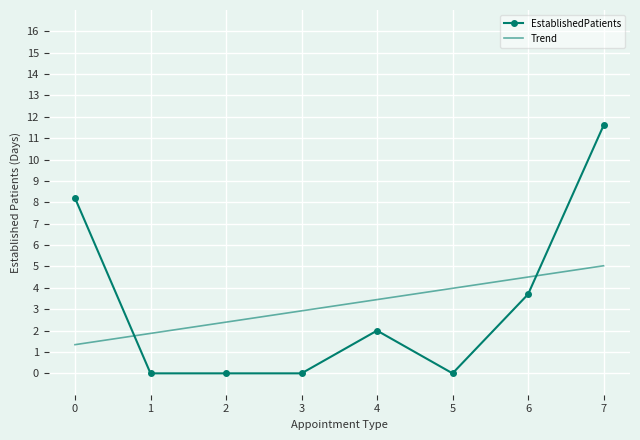

Reading left to right, what are all the values shown in this chart?

EstablishedPatients: 0=8.2	1=0.0	2=0.0	3=0.0	4=2.0	5=0.0	6=3.7	7=11.6
Trend: 0=1.3	1=1.9	2=2.4	3=2.9	4=3.5	5=4.0	6=4.5	7=5.0